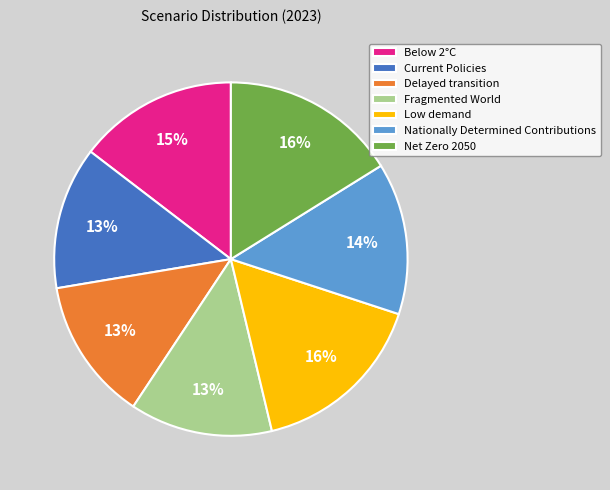

How many segments does this pie chart have?

7